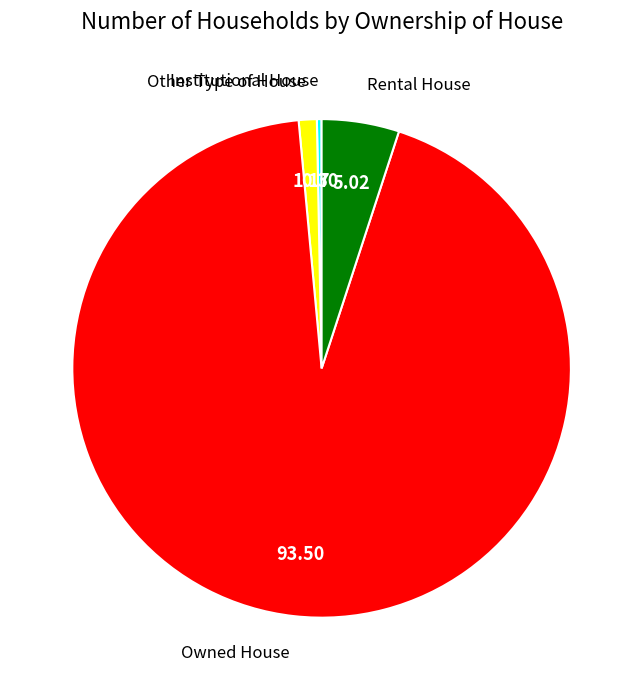

How many slices are in this pie chart?

4